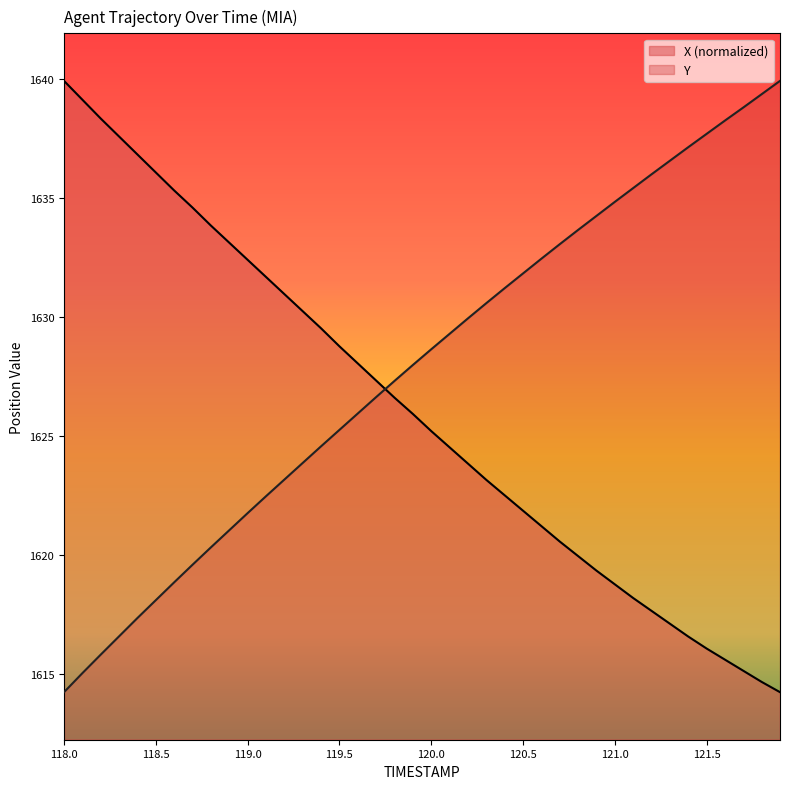

The X series shows 725.0 at 119.5. True or false?

False